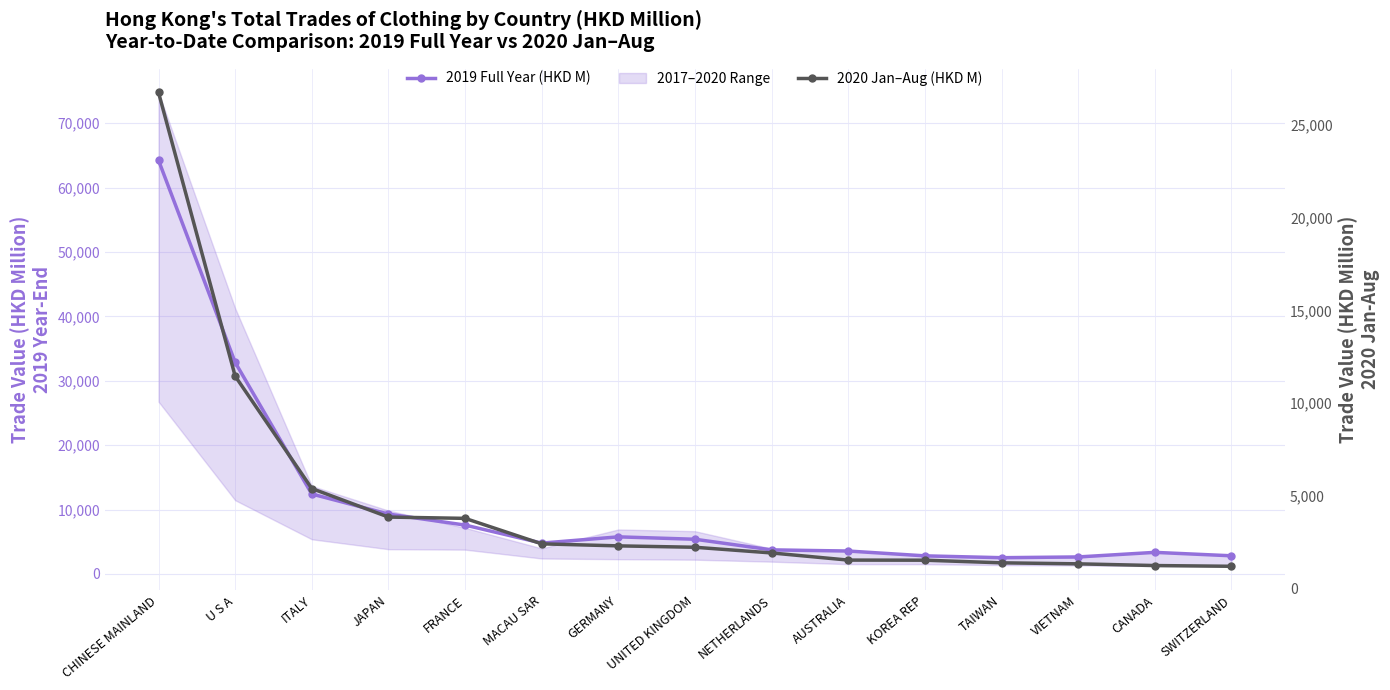

Which series changed the most between CHINESE MAINLAND and MACAU SAR?

2019 Total (HKD M)